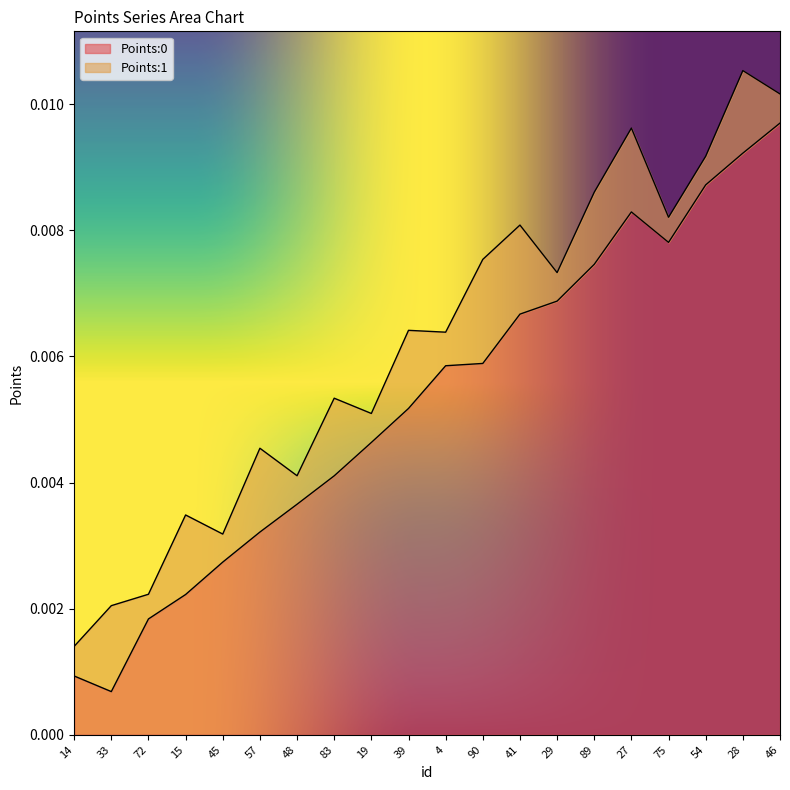

List the labels in order of value, largest first.

46, 28, 54, 27, 75, 89, 29, 41, 90, 4, 39, 19, 83, 48, 57, 45, 15, 72, 14, 33